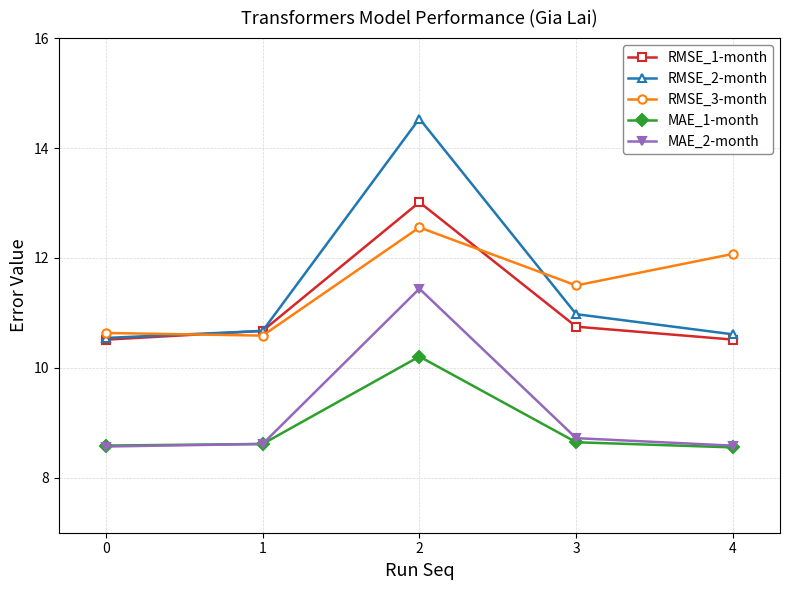

What is the spread (max minus min) of values at 1?

2.1